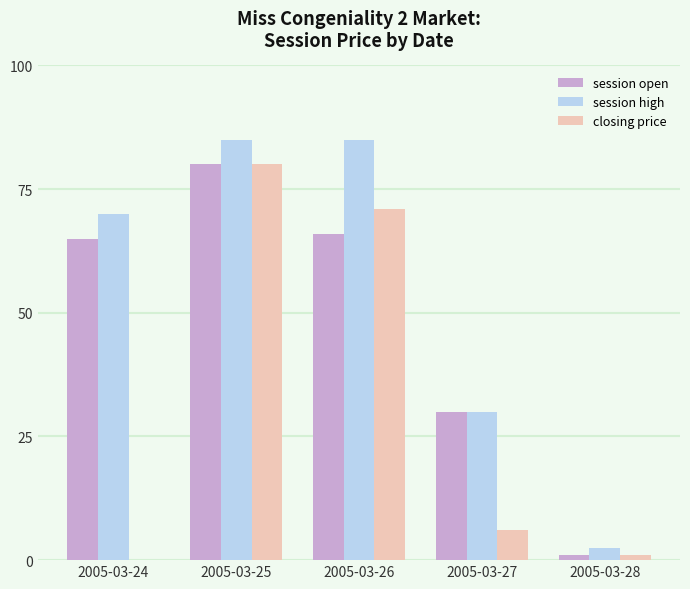

Between 2005-03-25 and 2005-03-27, which series saw the biggest shift?

closing price